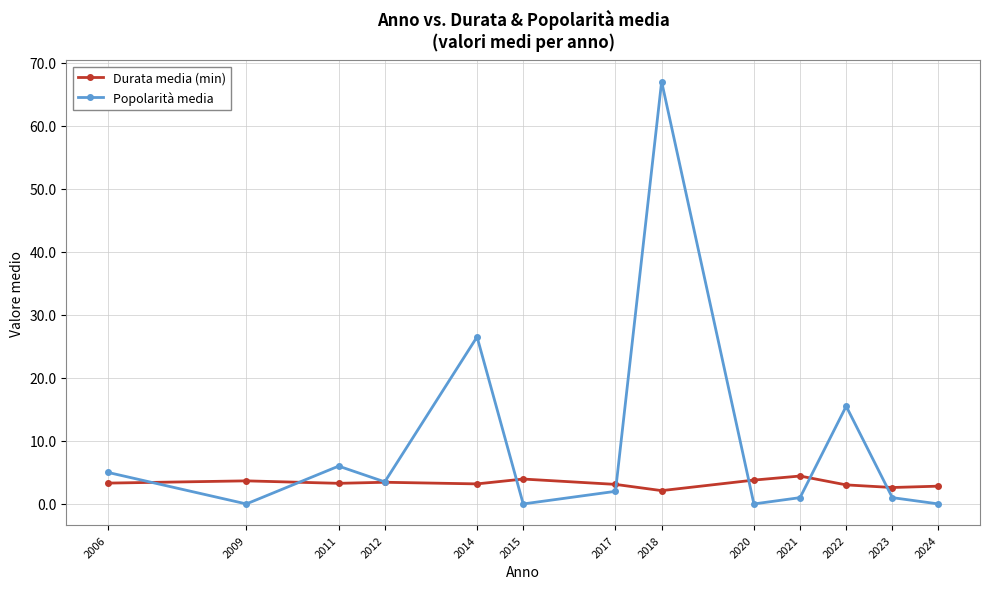

How many distinct data groups are displayed?

2